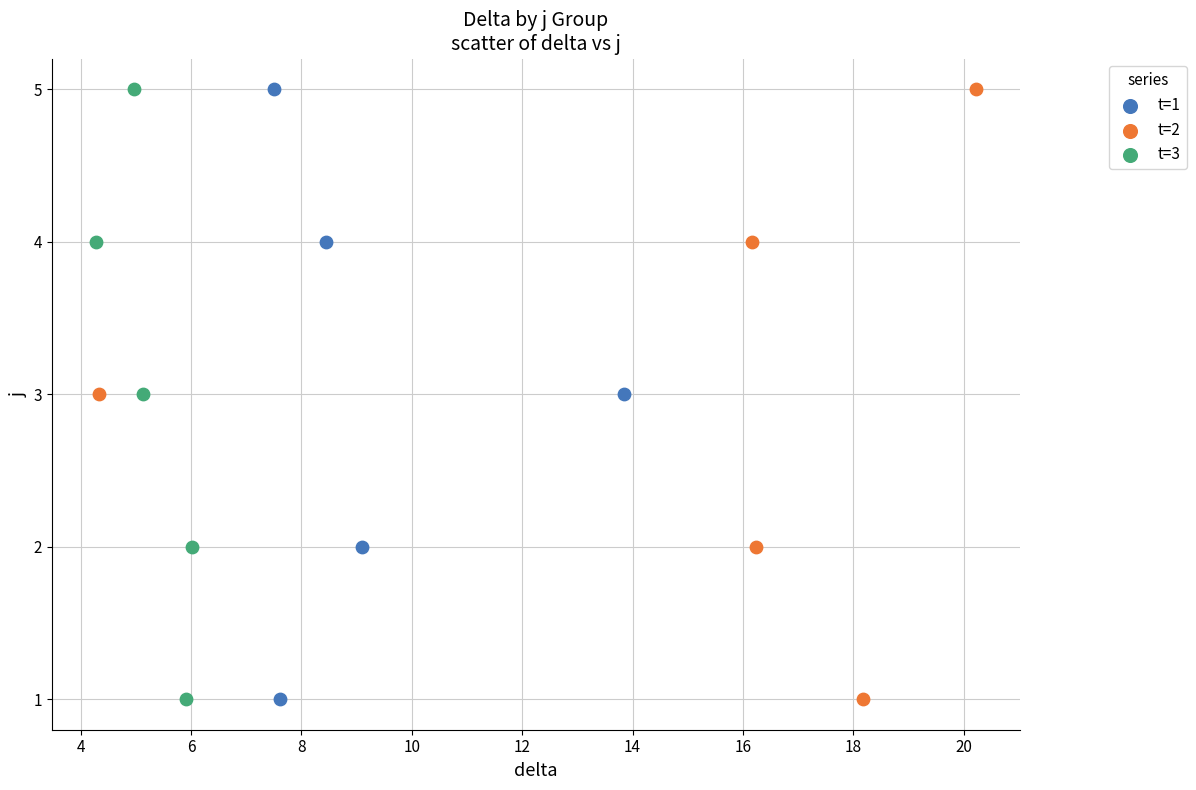

What are all the series names shown in the legend?

t=1, t=2, t=3